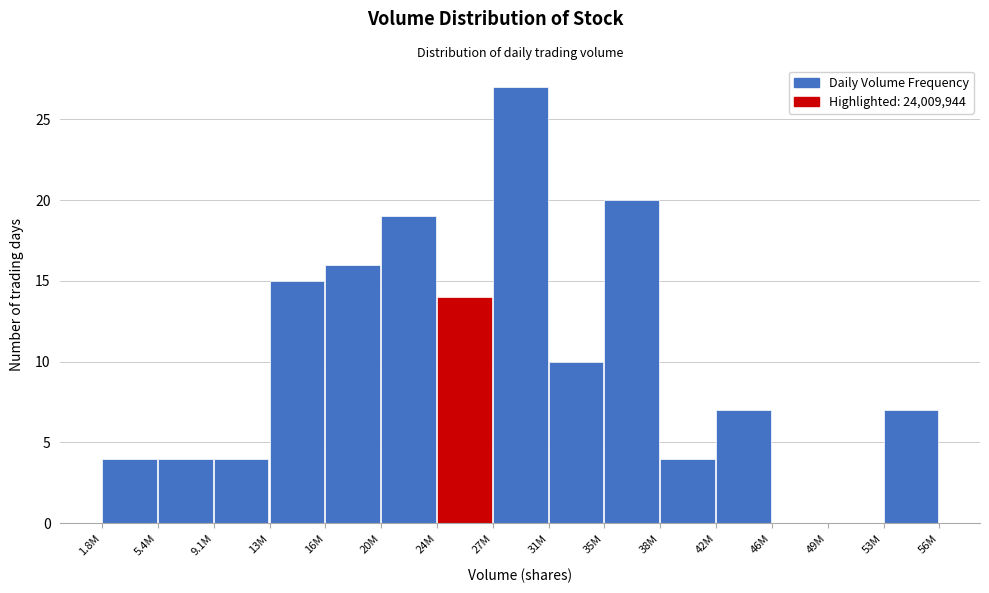

Reading left to right, extract all data points from this chart.

1.8M=4	5.4M=4	9.1M=4	13M=15	16M=16	20M=19	24M=14	27M=27	31M=10	35M=20	38M=4	42M=7	46M=0	49M=0	53M=7